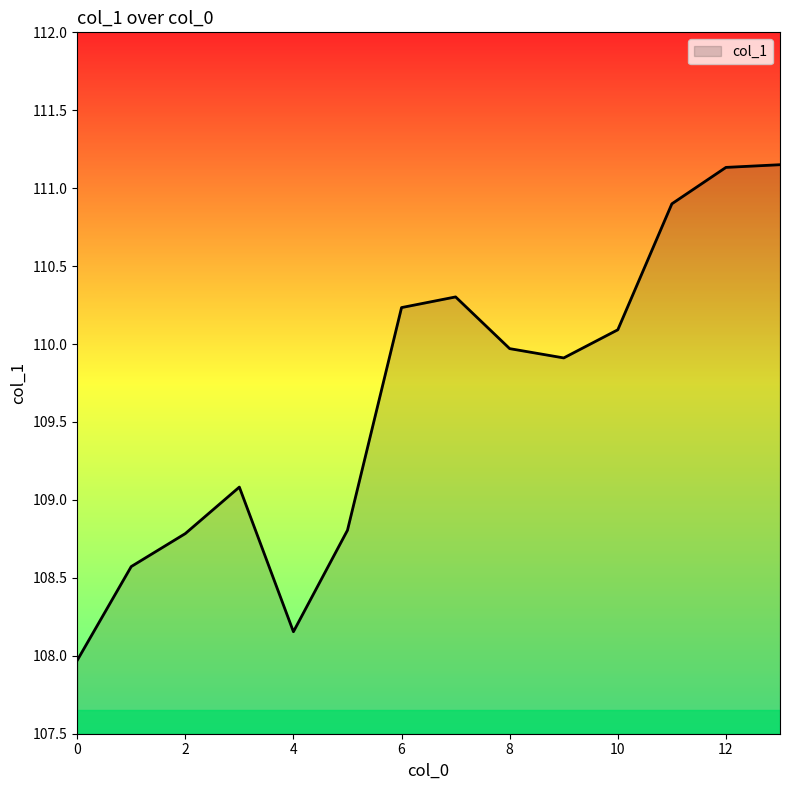

What is the smallest value displayed?

108.0